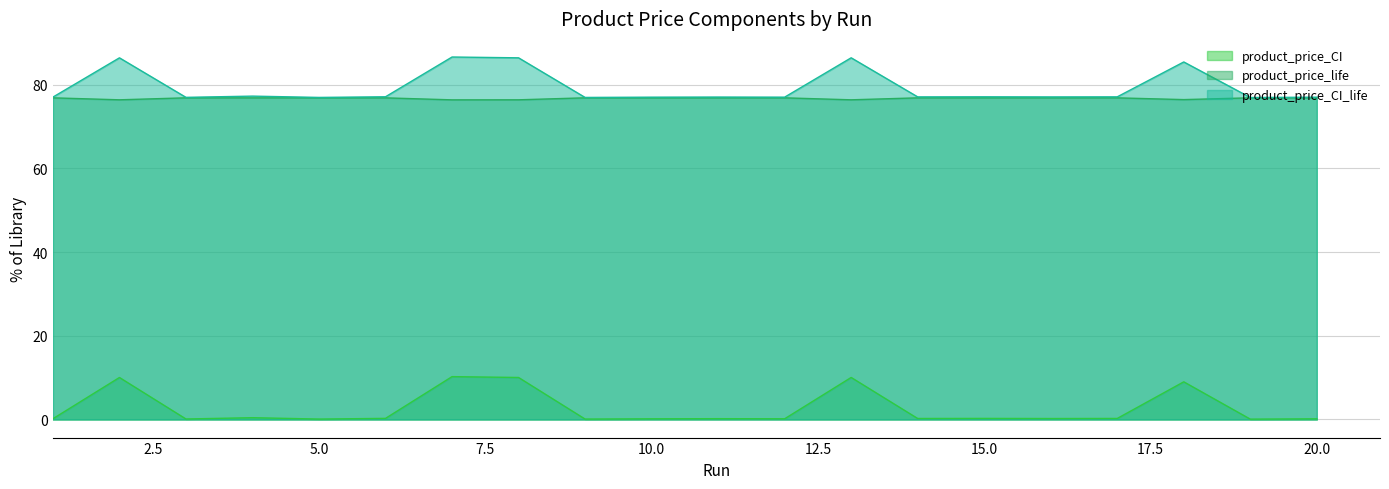

What is the total value across all series at 11?

154.1